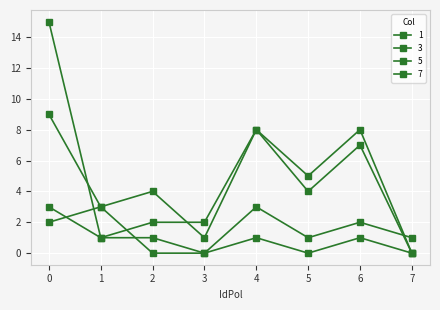

What is the value of the 3 point at the 6th from the left?

1